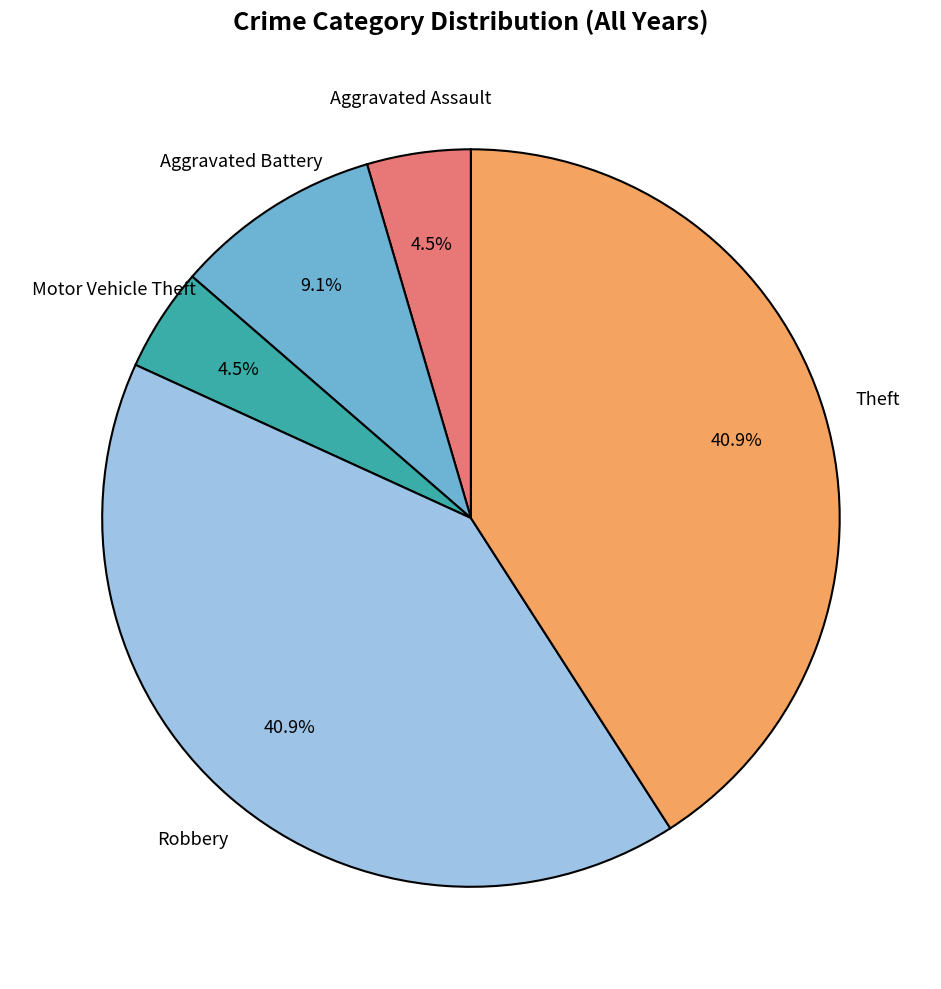

Is the sum of Theft and Motor Vehicle Theft greater than half?

No